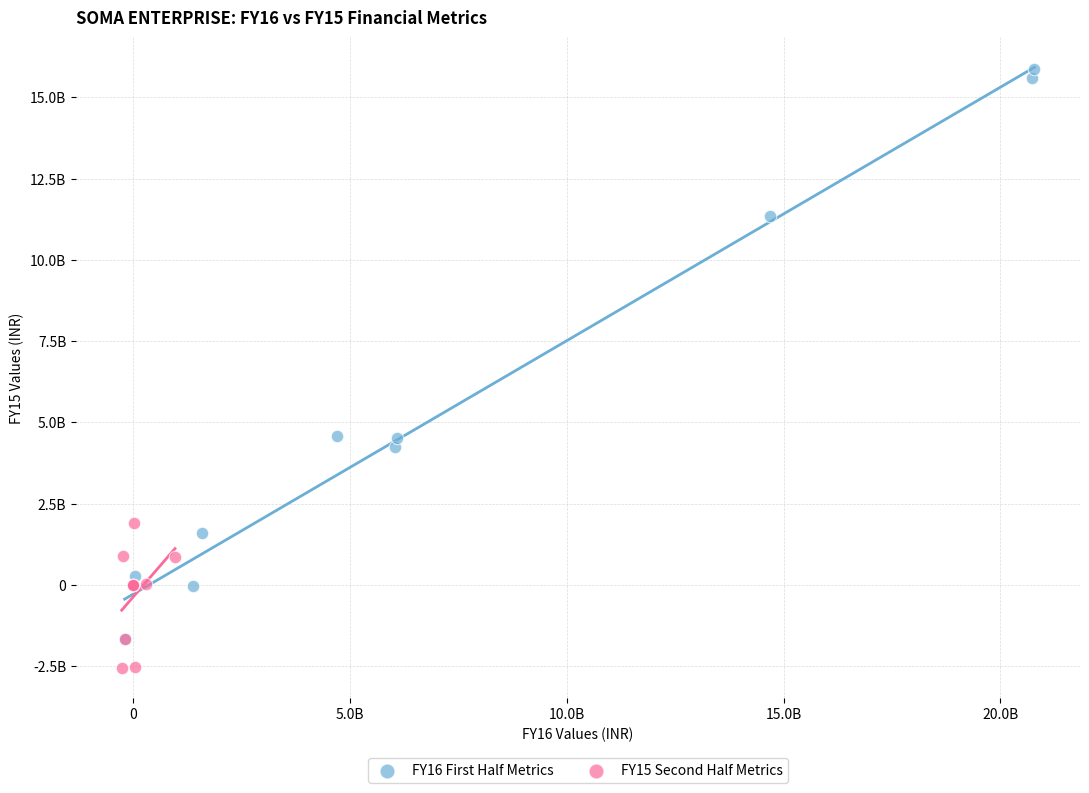

What are all the series names shown in the legend?

FY16 First Half Metrics, FY15 Second Half Metrics